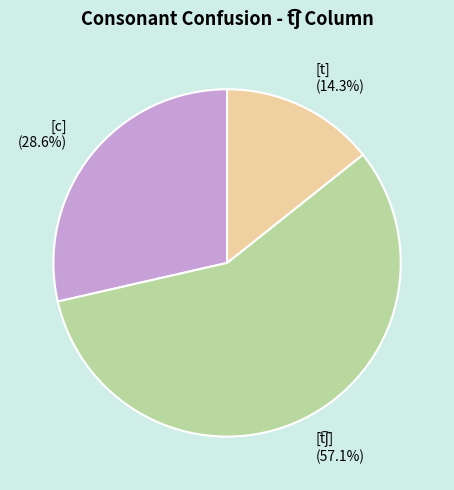

To the nearest percent, what portion does [t] represent?

14%